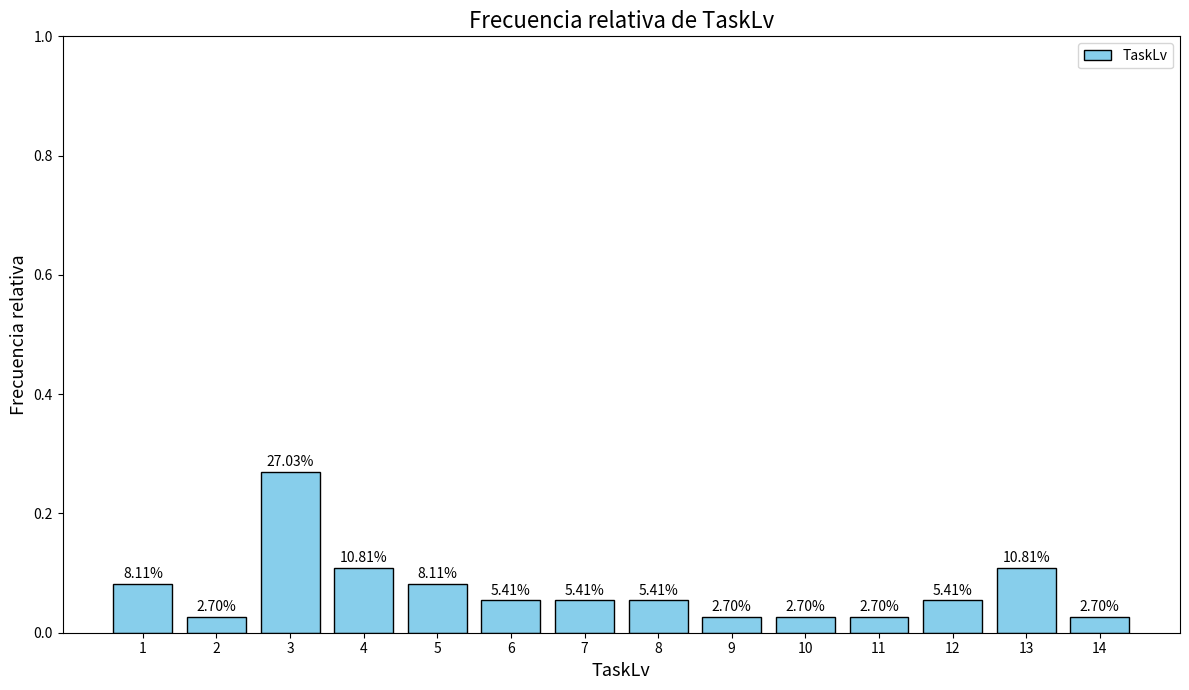

Does the chart contain stacked bars?

No